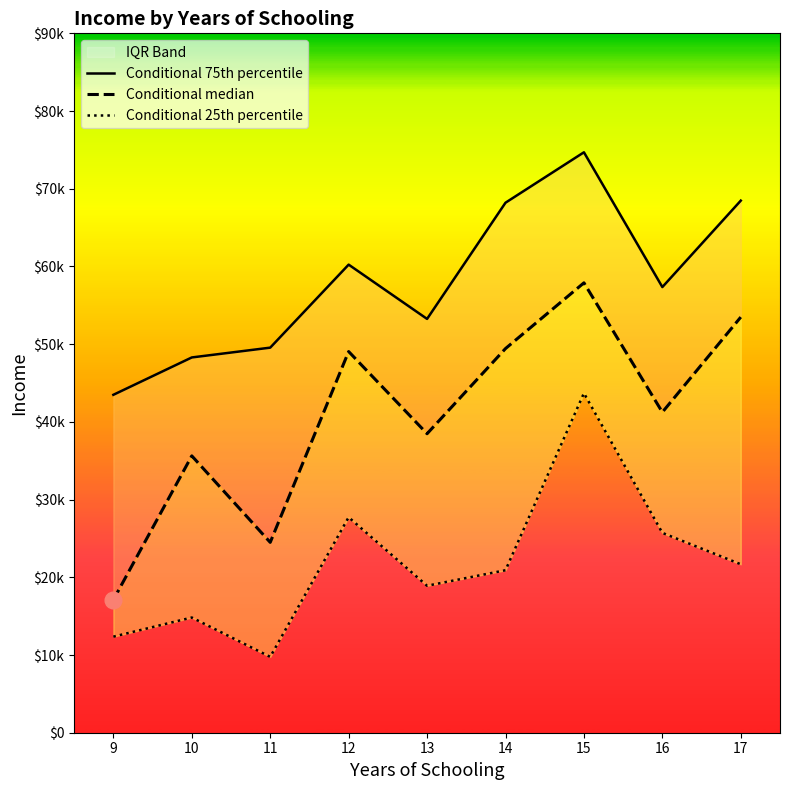

Rank the series at 16 from highest to lowest value.

Conditional 75th percentile, Conditional median, Conditional 25th percentile